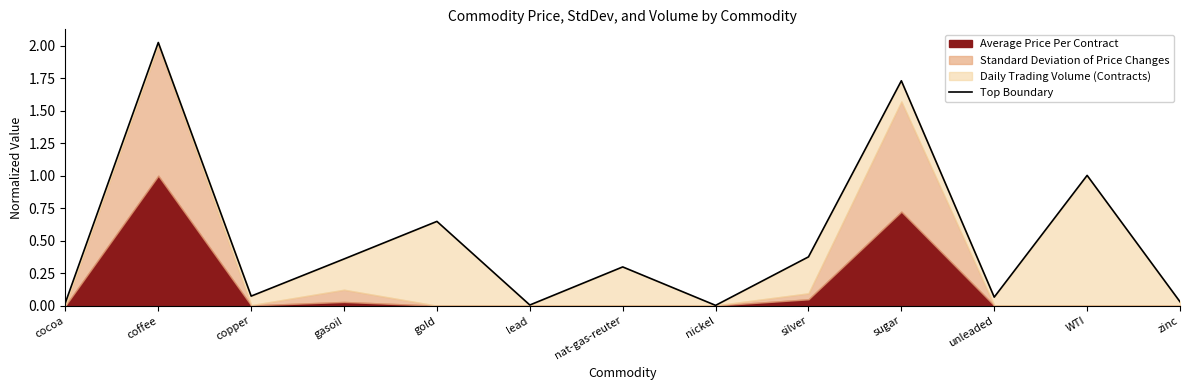

Read the value at gasoil.

0.4